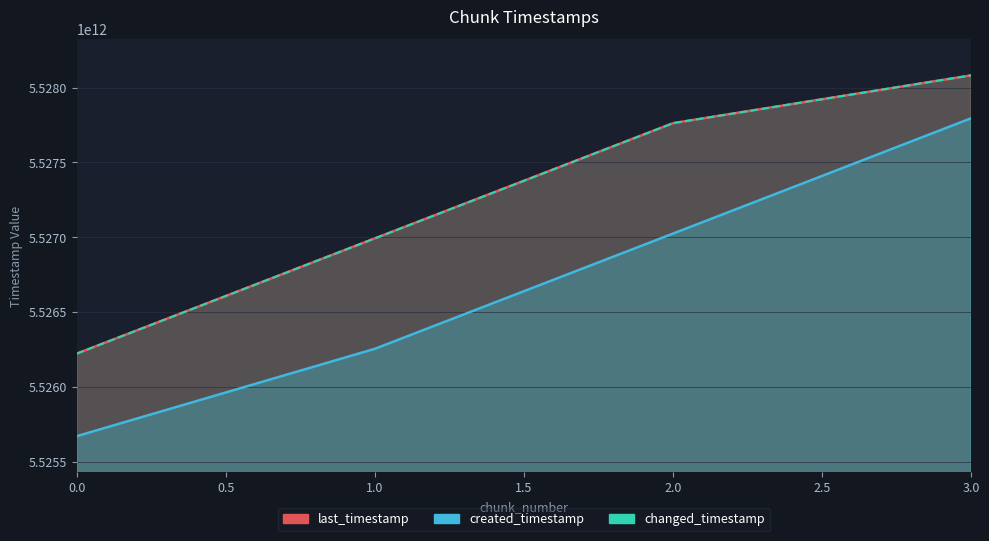

True or false: changed_timestamp and created_timestamp intersect in this chart.

False